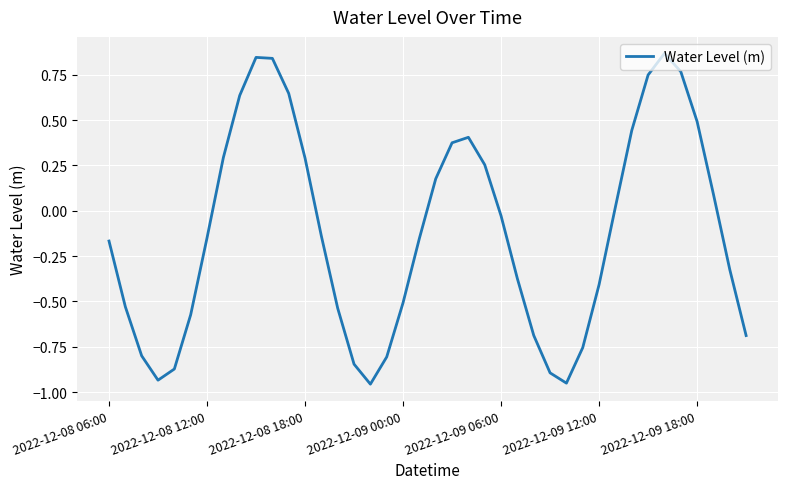

What is the difference between the maximum and minimum values?

1.8